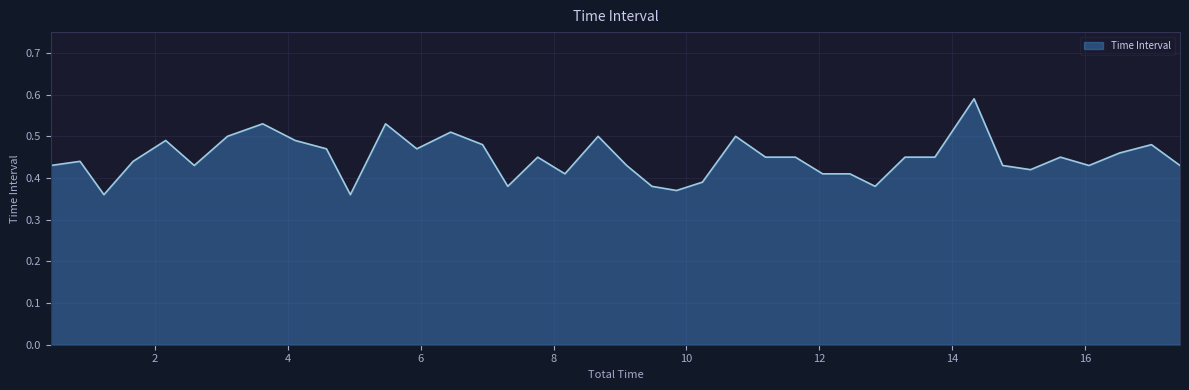

Does the chart have visible grid lines?

Yes